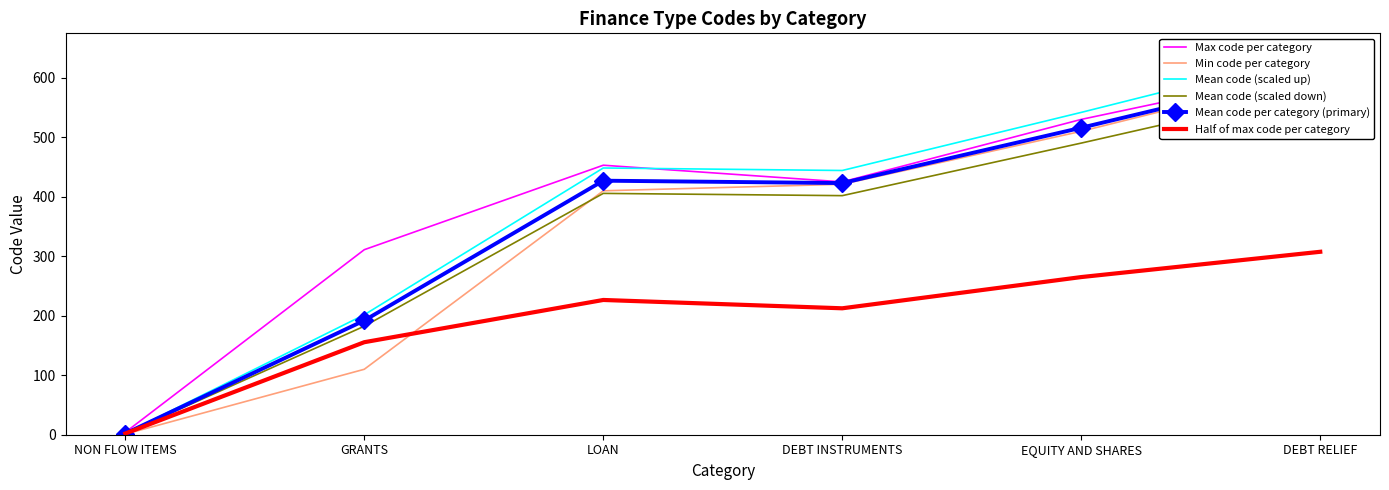

How many intersections are there between Max code per category and Mean code (scaled up)?

1